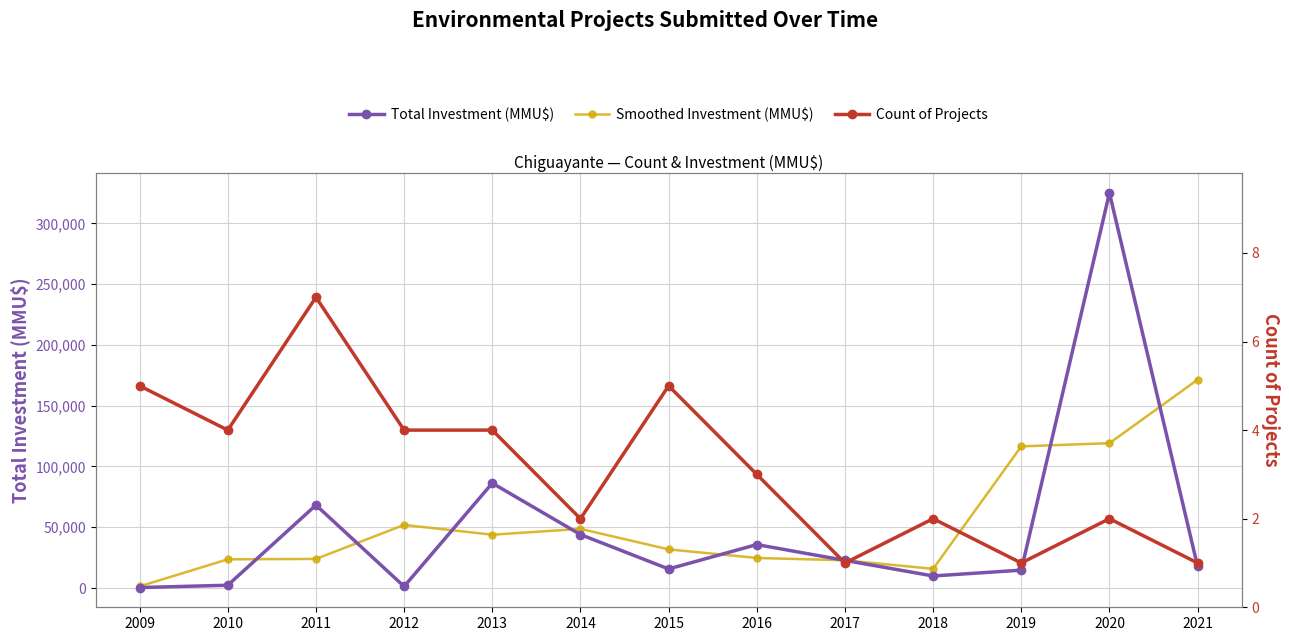

What is the difference between the Total Investment (MMU$) values at 2018 and 2012?

8631.0